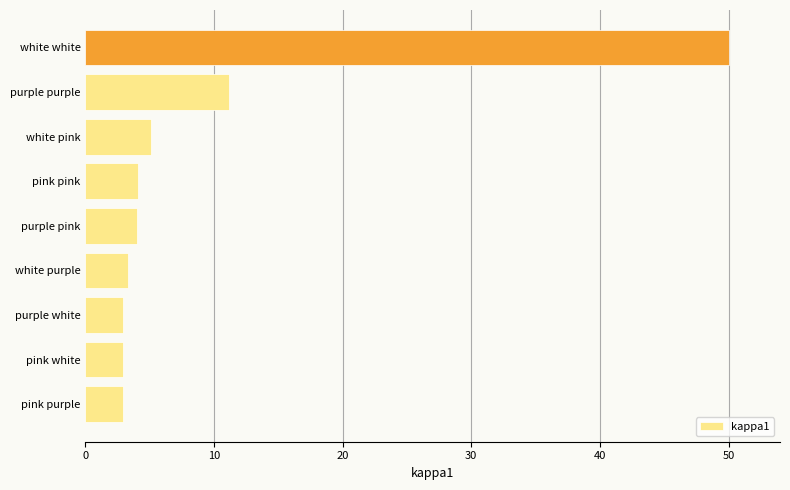

Approximately how many times larger is the value at pink white compared to white pink?

0.6